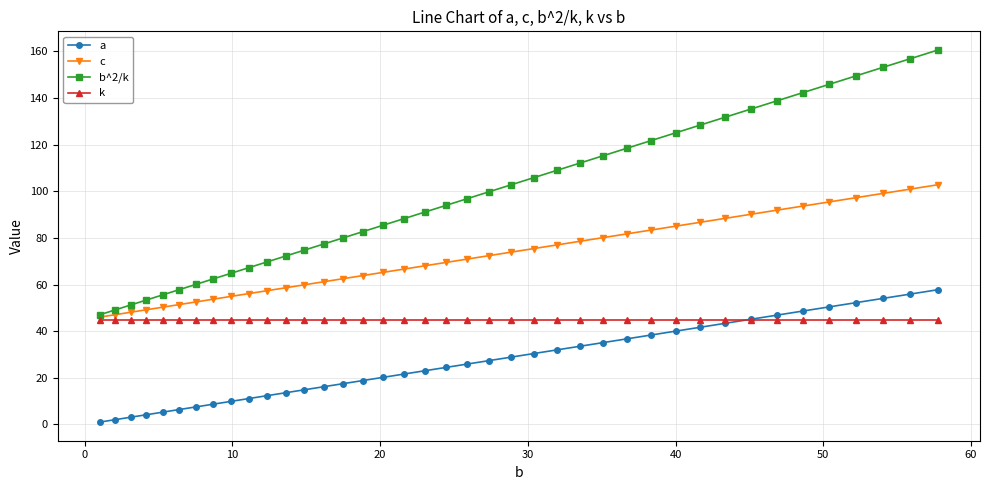

Reading left to right, transcribe all the data shown in this chart.

a: 1.0	2.0	3.1	4.2	5.3	6.4	7.5	8.7	9.9	11.1	12.3	13.6	14.9	16.2	17.5	18.8	20.2	21.6	23.0	24.4	25.9	27.4	28.9	30.4	31.9	33.5	35.1	36.7	38.3	40.0	41.7	43.4	45.1	46.8	48.6	50.4	52.2	54.0	55.9	57.8
c: 46.0	47.0	48.1	49.2	50.3	51.4	52.5	53.7	54.9	56.1	57.3	58.6	59.9	61.2	62.5	63.8	65.2	66.6	68.0	69.4	70.9	72.4	73.9	75.4	76.9	78.5	80.1	81.7	83.3	85.0	86.7	88.4	90.1	91.8	93.6	95.4	97.2	99.0	100.9	102.8
b^2/k: 47.0	49.1	51.2	53.4	55.6	57.8	60.1	62.4	64.8	67.2	69.7	72.2	74.8	77.4	80.0	82.7	85.4	88.2	91.0	93.9	96.8	99.8	102.8	105.8	108.9	112.0	115.2	118.4	121.7	125.0	128.4	131.8	135.2	138.7	142.2	145.8	149.4	153.1	156.8	160.6
k: 45.0	45.0	45.0	45.0	45.0	45.0	45.0	45.0	45.0	45.0	45.0	45.0	45.0	45.0	45.0	45.0	45.0	45.0	45.0	45.0	45.0	45.0	45.0	45.0	45.0	45.0	45.0	45.0	45.0	45.0	45.0	45.0	45.0	45.0	45.0	45.0	45.0	45.0	45.0	45.0